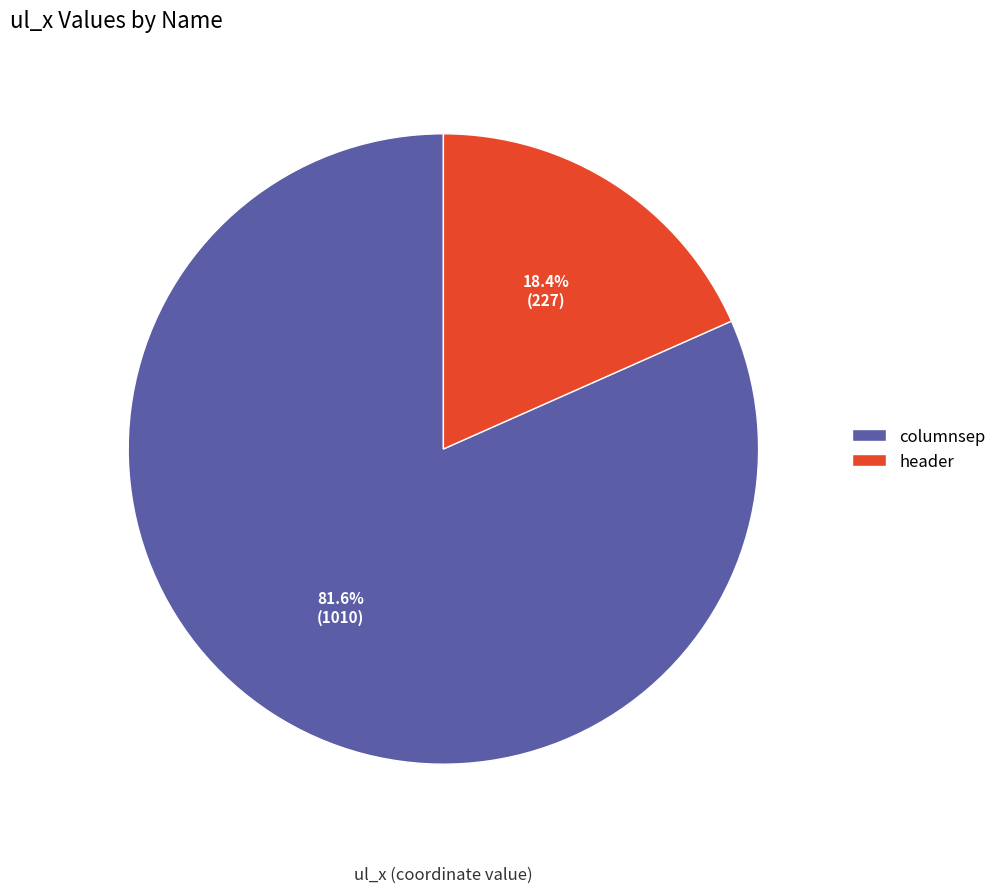

Rank the categories by value from lowest to highest.

header, columnsep